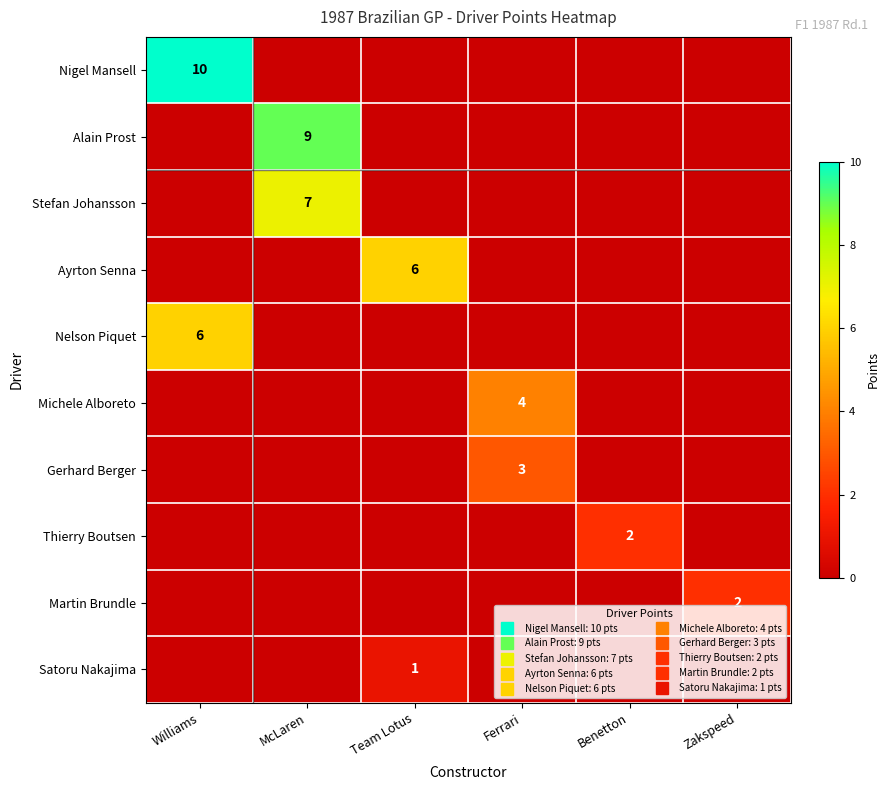

What is the average value of the Nigel Mansell series?

2